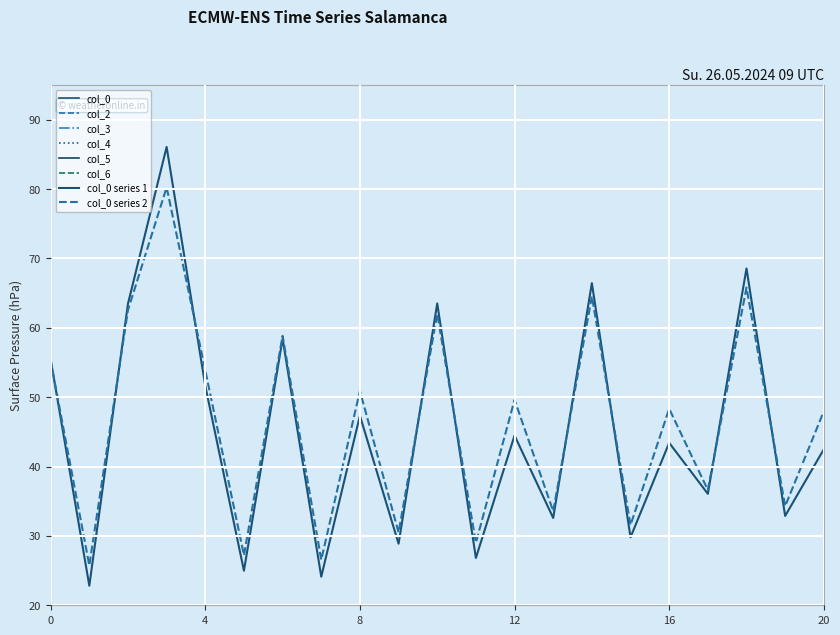

What position from the right is 25.73958333?

1